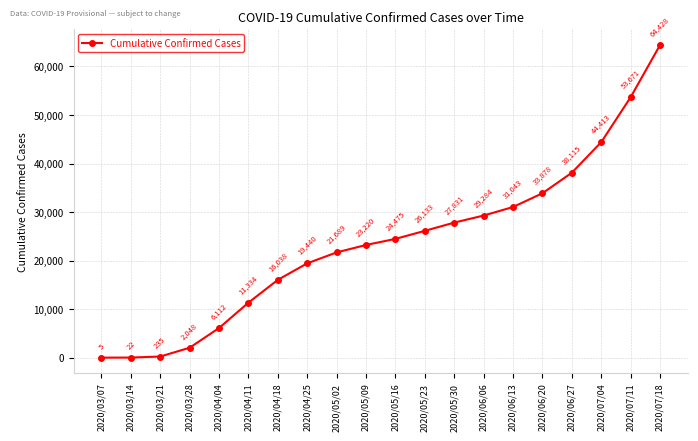

What is the sum of all values?

473414